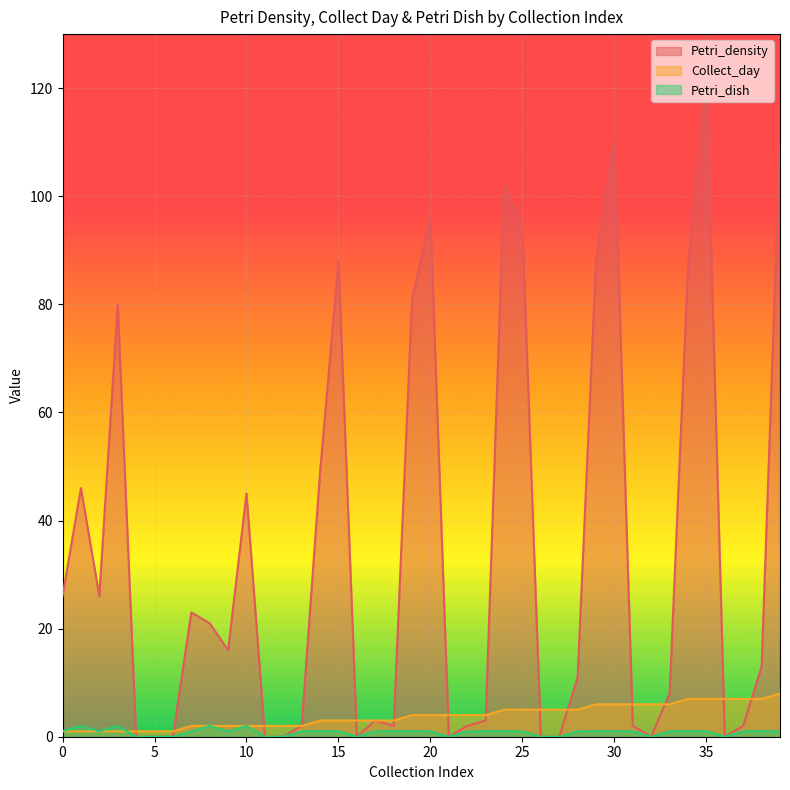

Which series has the largest total across all categories?

Petri_density